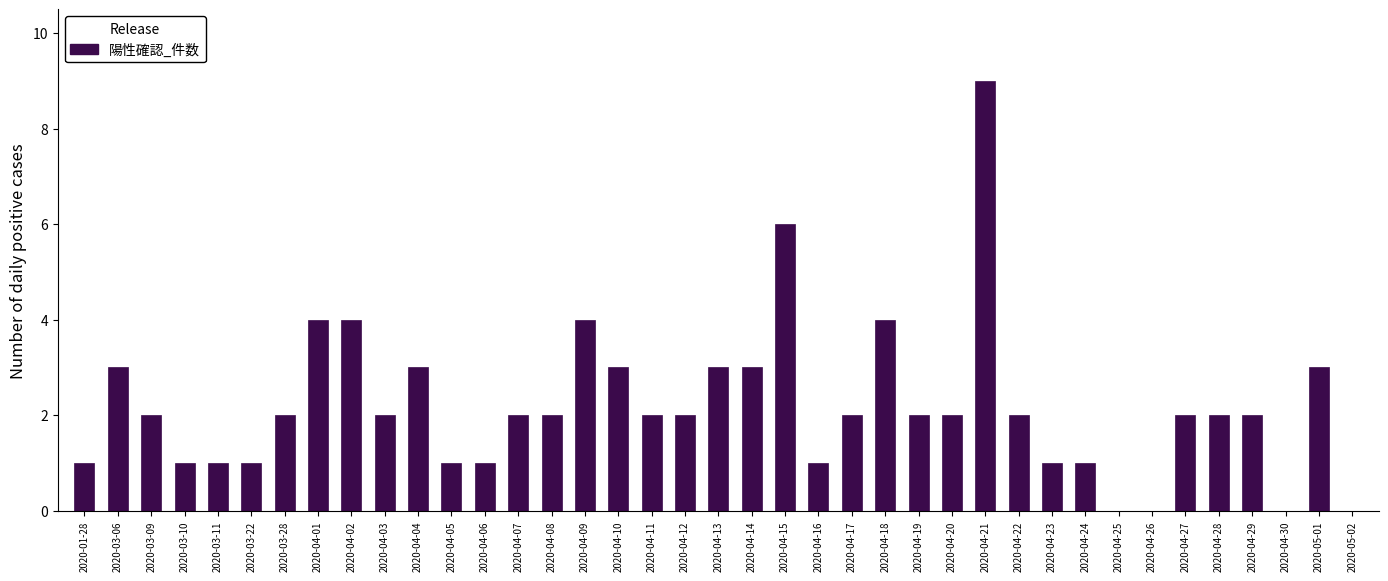

Approximately how many times larger is the value at 2020-03-06 compared to 2020-04-13?

1.0